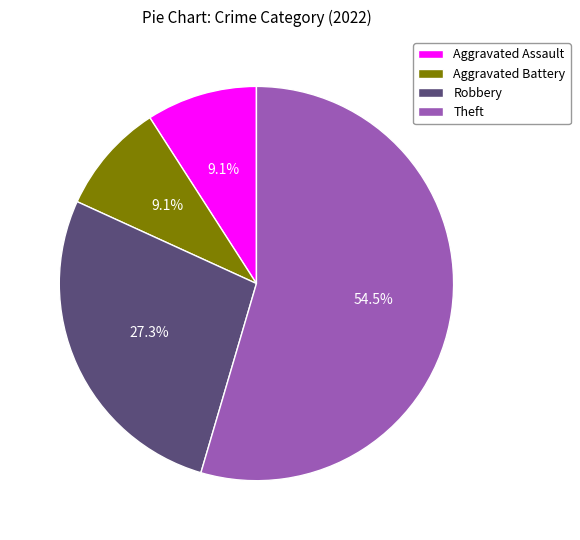

Which category has the biggest portion of the pie?

Theft